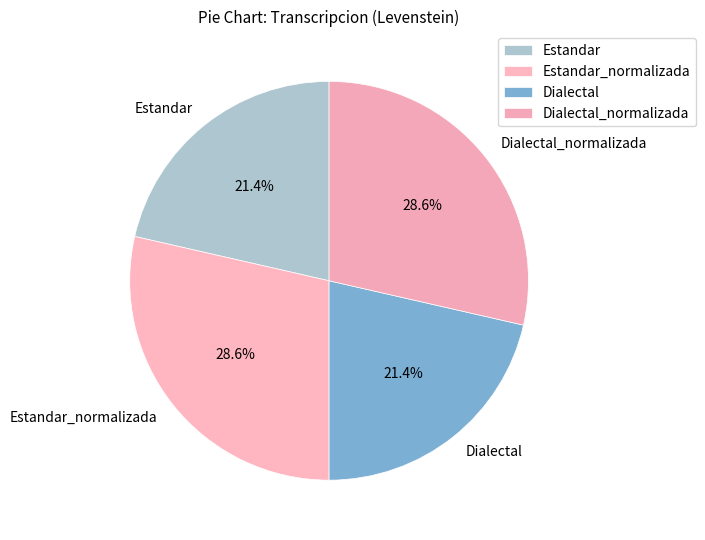

What is the ratio of the value at Estandar_normalizada to the value at Dialectal_normalizada?

1.0